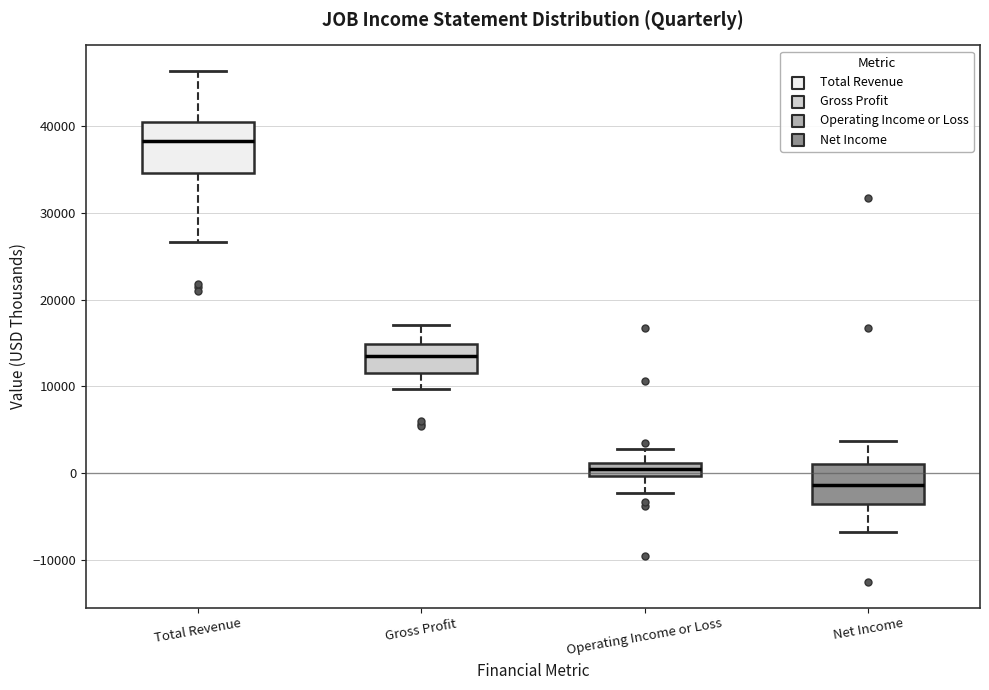

Reading left to right, read every box against the y-axis: the position of its median line, the range the box covers, and the ends of its whiskers. The values are not printed on the chart, so give them approximately, as read against the axis.

Total Revenue: median 38000, box 35000 to 41000, whiskers 27000 to 46000
Gross Profit: median 13000, box 12000 to 15000, whiskers 10000 to 17000
Operating Income or Loss: median 0 (inside the box), box 0 to 1000, whiskers -2000 to 3000
Net Income: median -1000, box -4000 to 1000, whiskers -7000 to 4000